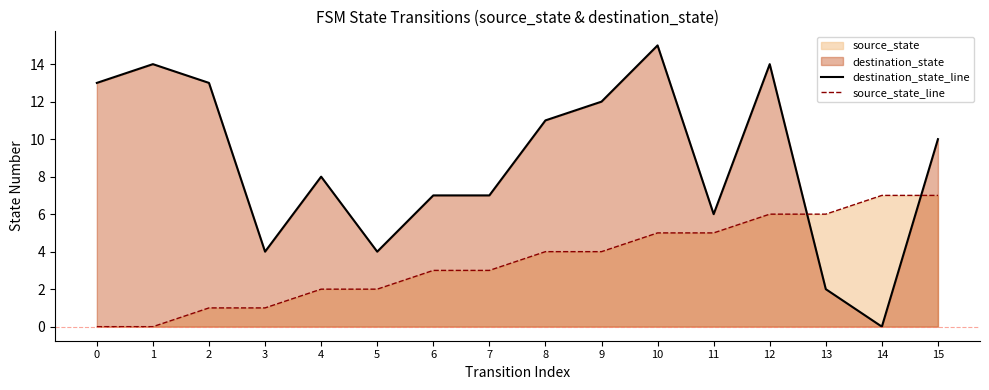

At how many categories does at least one series exceed 8?

8